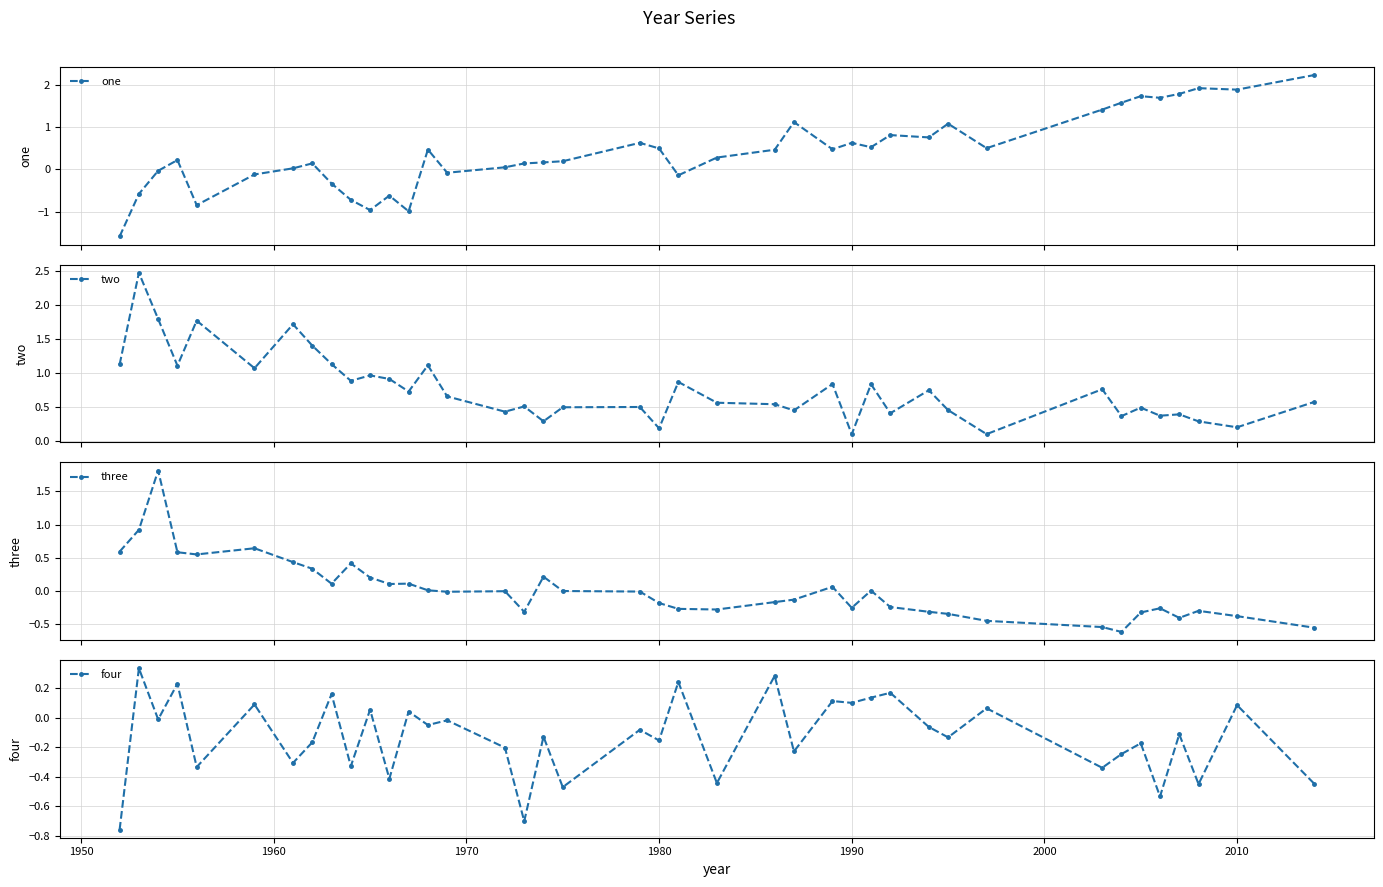

How many times do four and three cross each other?

11